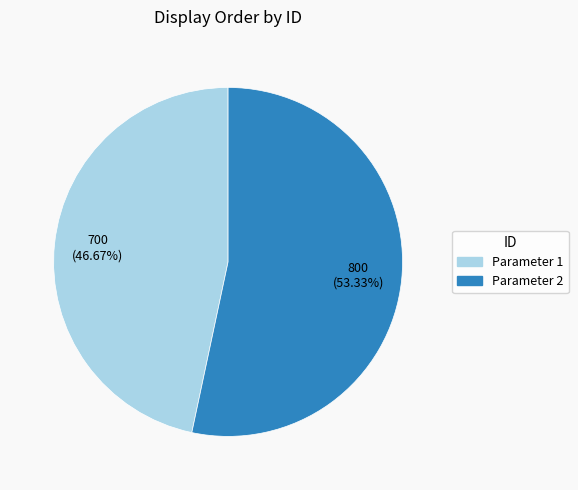

Is there any slice that represents more than half of the pie?

Yes